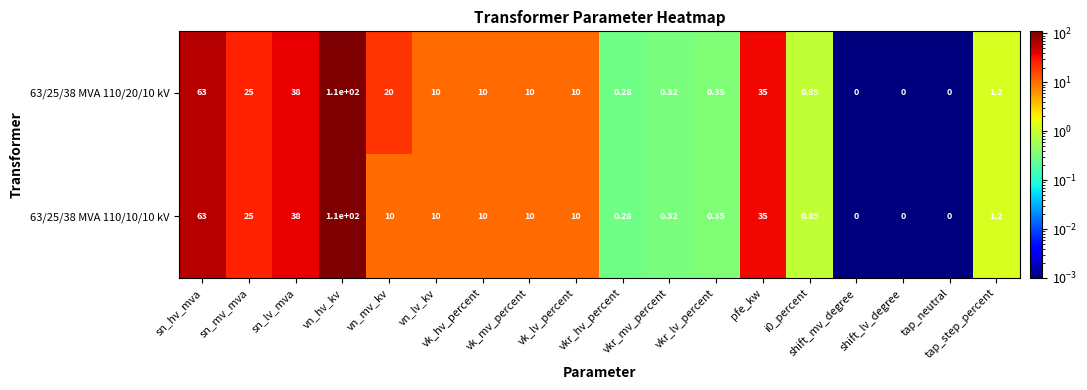

Which series changed the most between vk_hv_percent and vkr_mv_percent?

63/25/38 MVA 110/20/10 kV